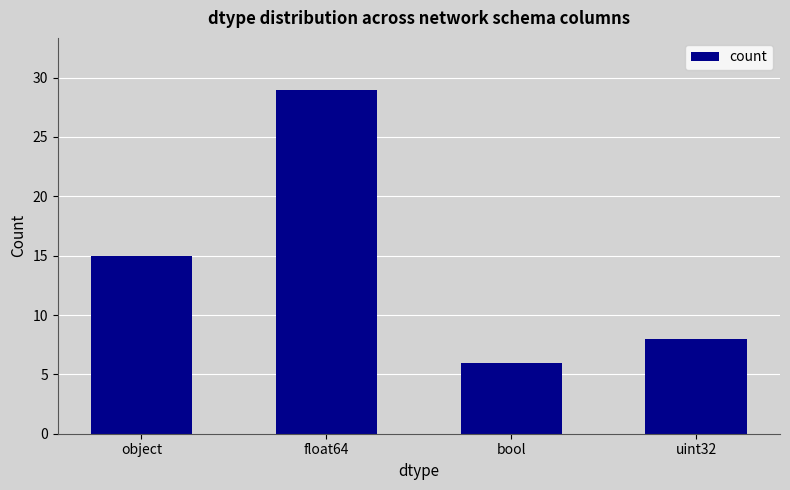

Reading right to left, what are all the values shown in this chart?

8	6	29	15